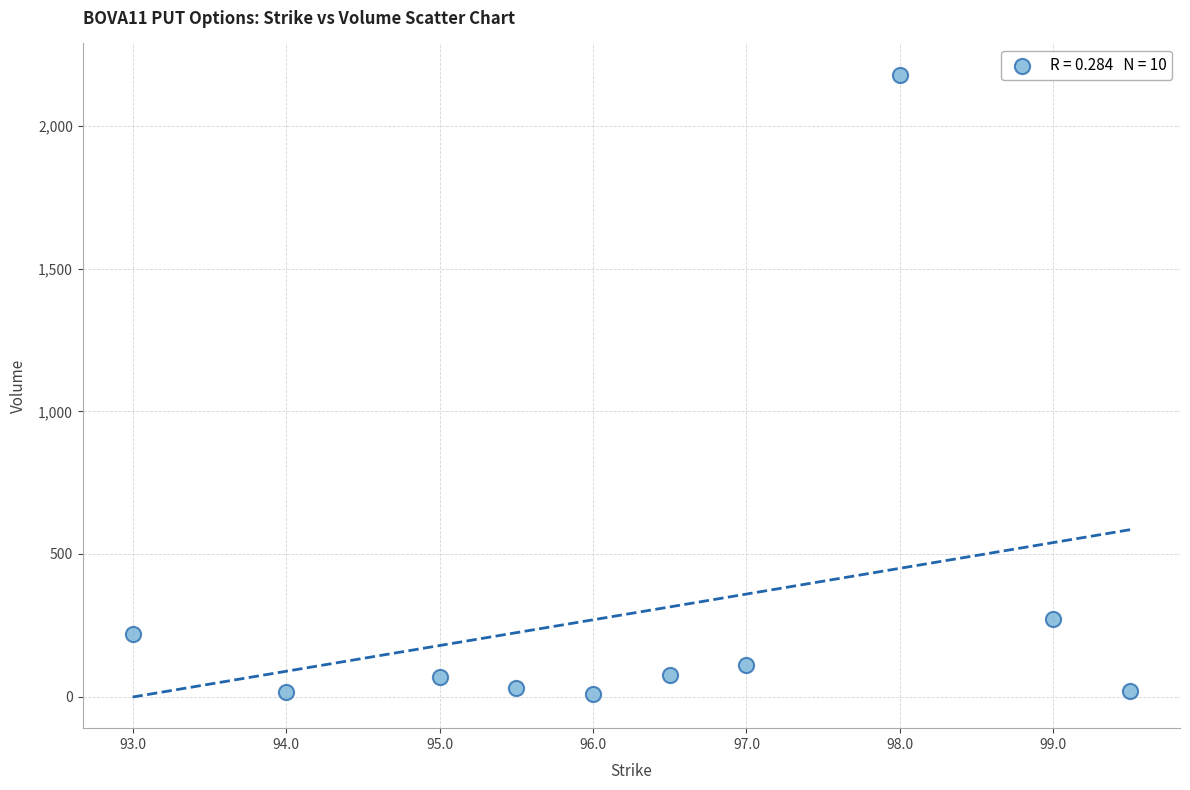

What is the average X value?

96.3